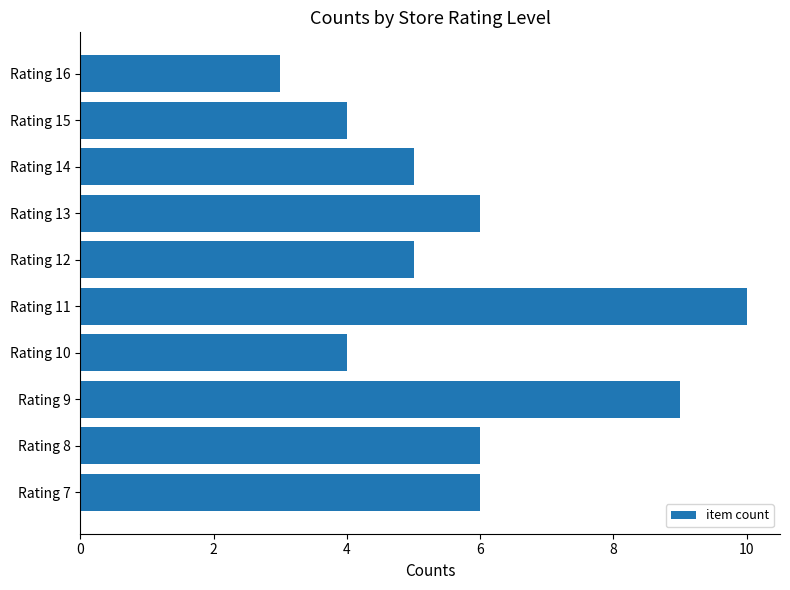

Which category has the highest value across all series?

Rating 11